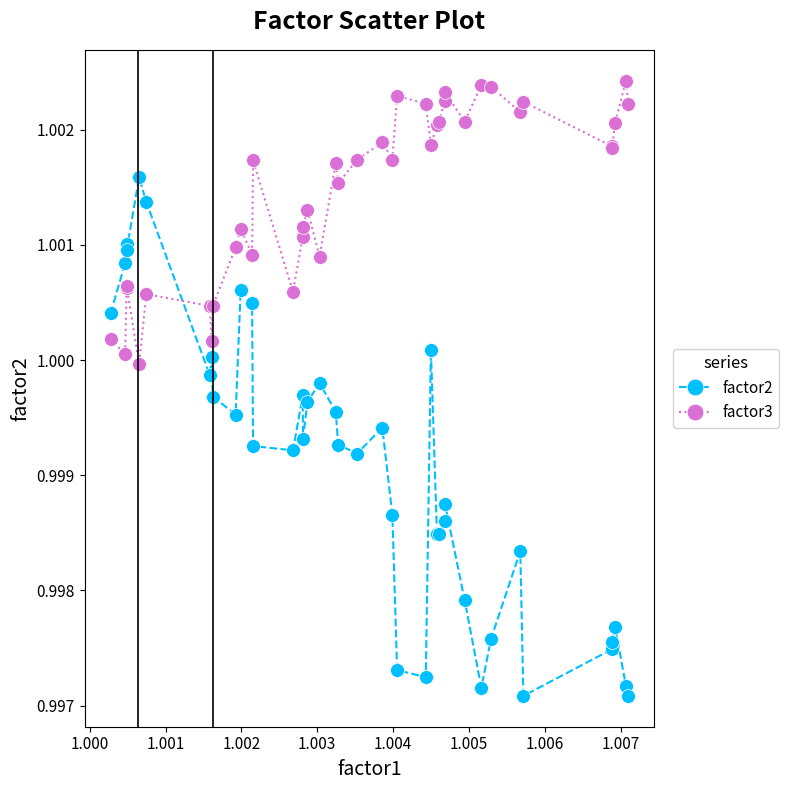

List the series in order of their overall mean, lowest first.

factor2, factor3